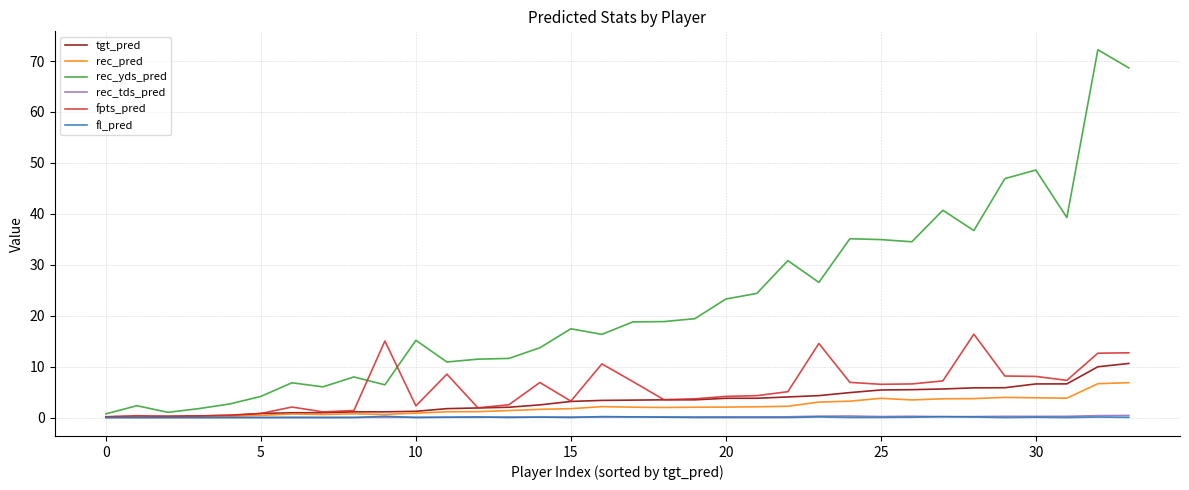

What is the maximum value shown in the chart?

72.2